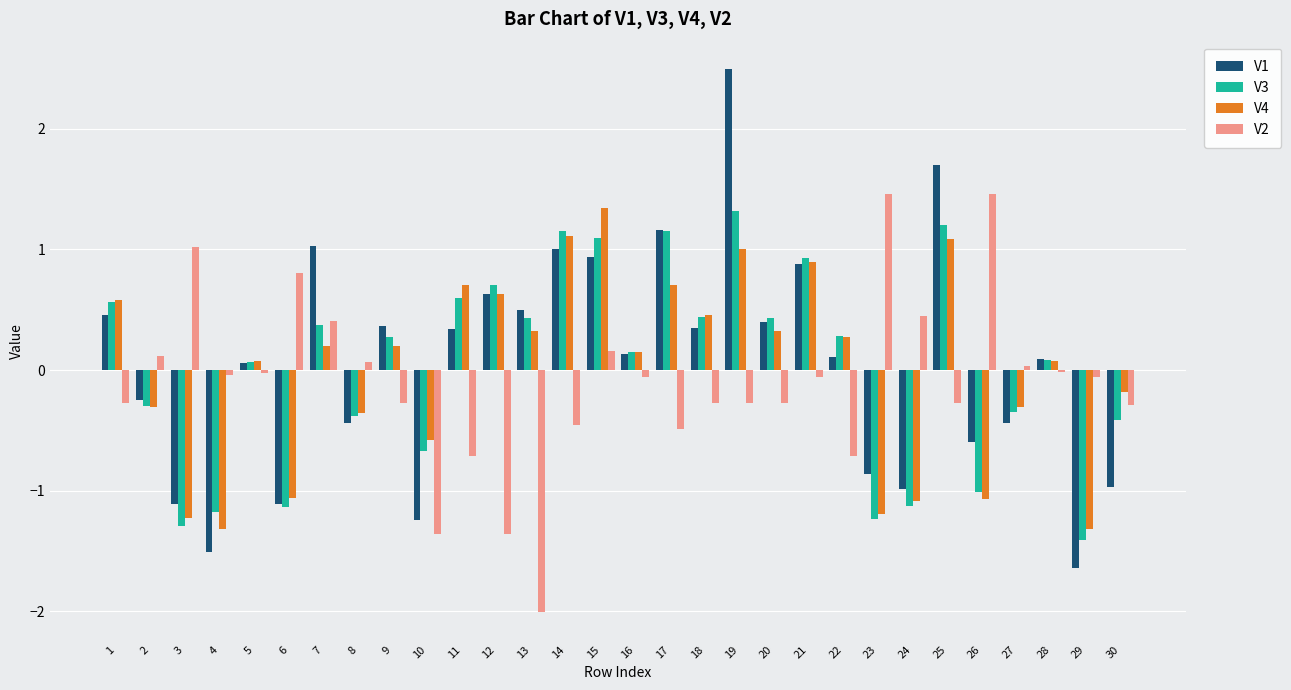

What is the total value across all series at 13?

-0.8